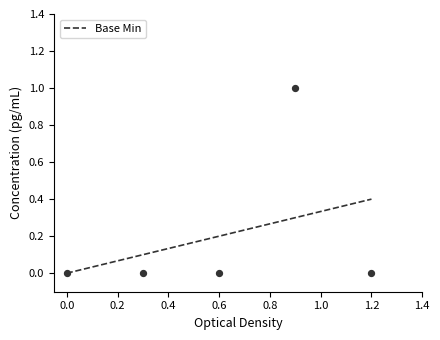

Between 1 and 0, which is larger?

1